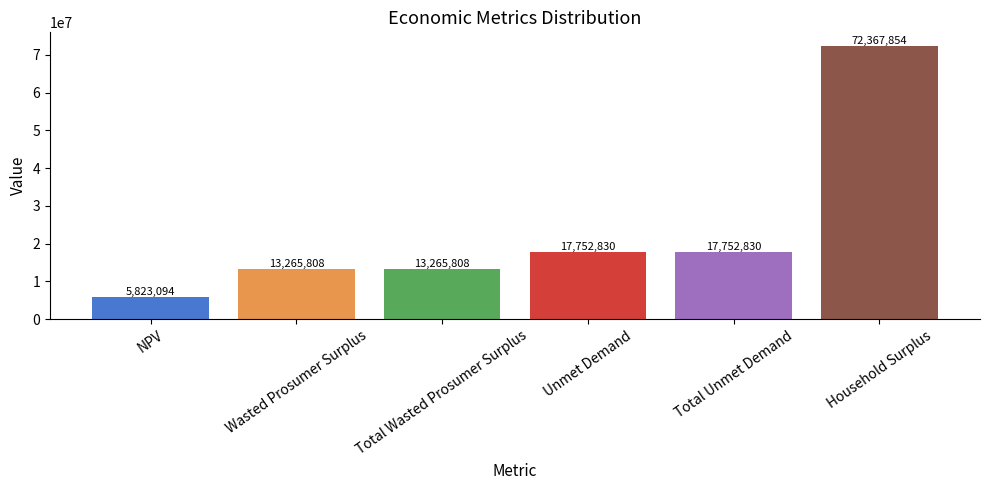

Is it true that the value at Total Unmet Demand is 17752830.4?

True